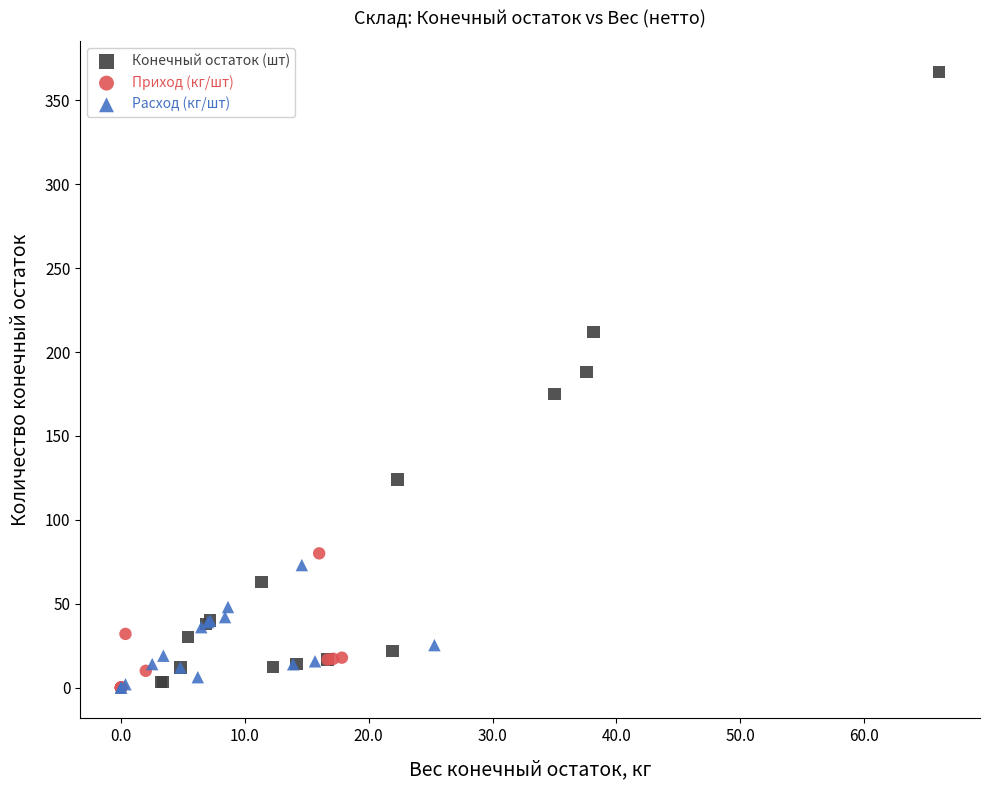

Which series contains the highest Y value?

Конечный остаток (шт)